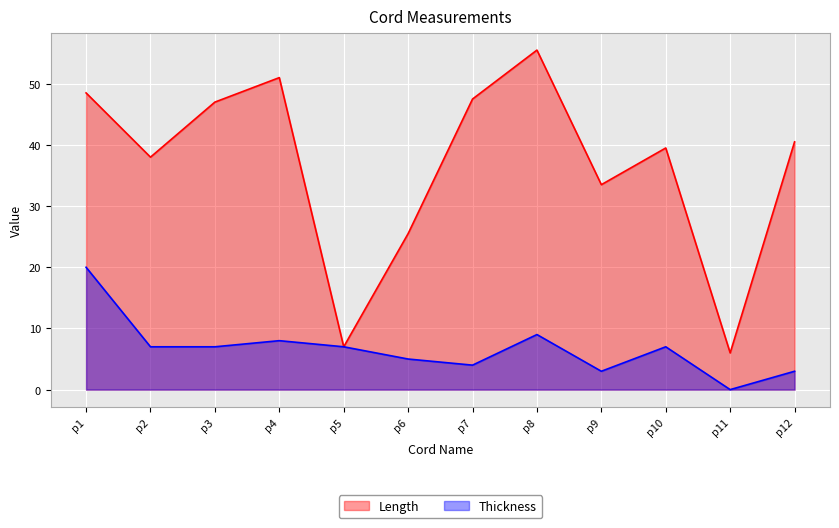

At which category is the sum across all series the highest?

p1